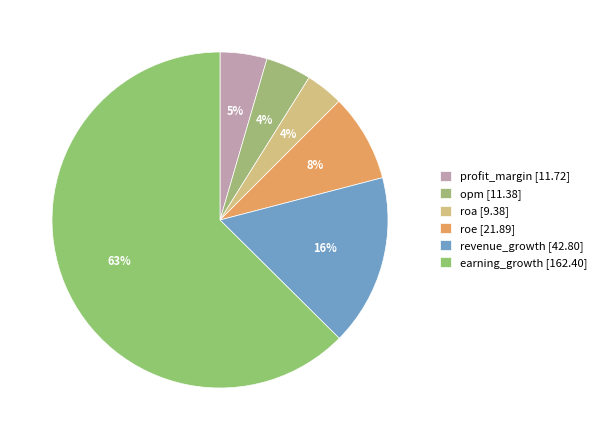

What is the change in value from opm to revenue_growth?

+31.4